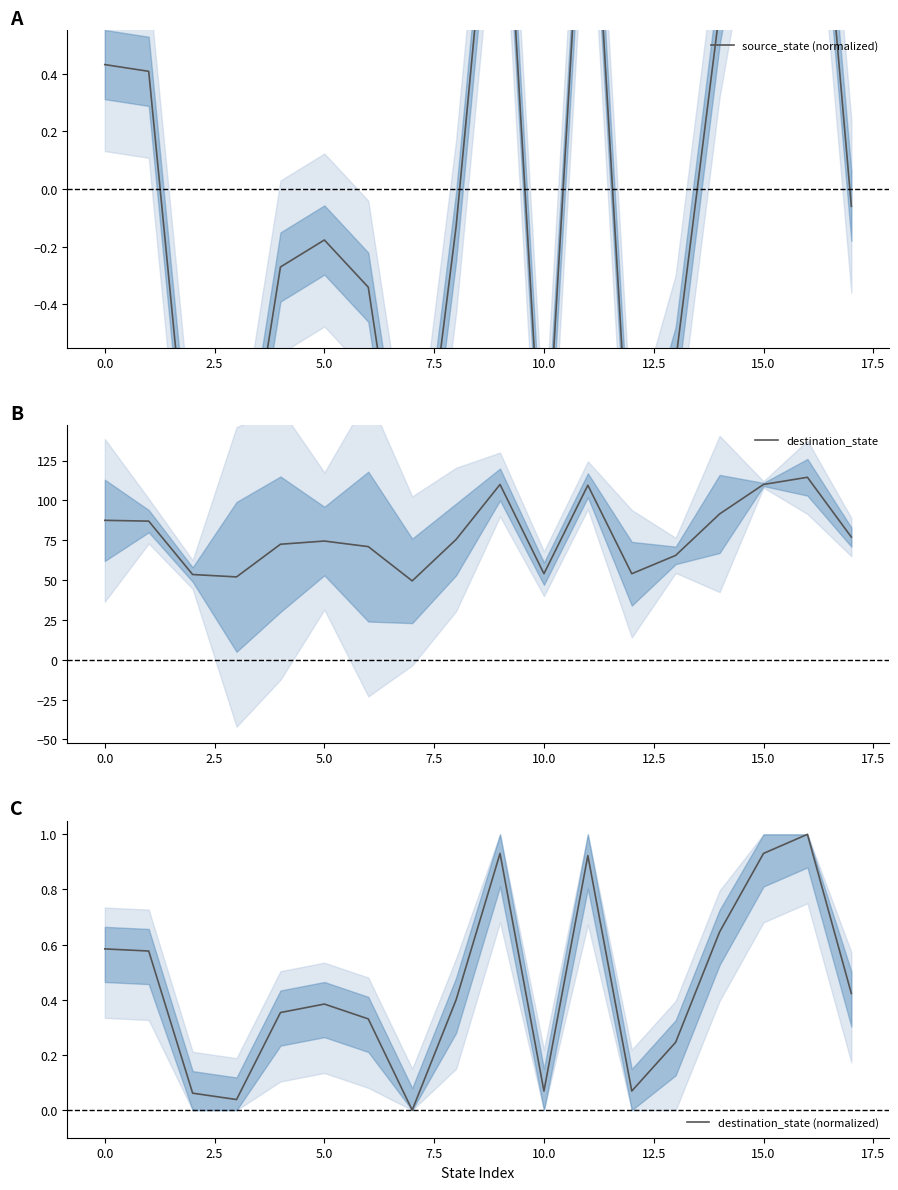

What is the minimum value for destination_state?

49.5